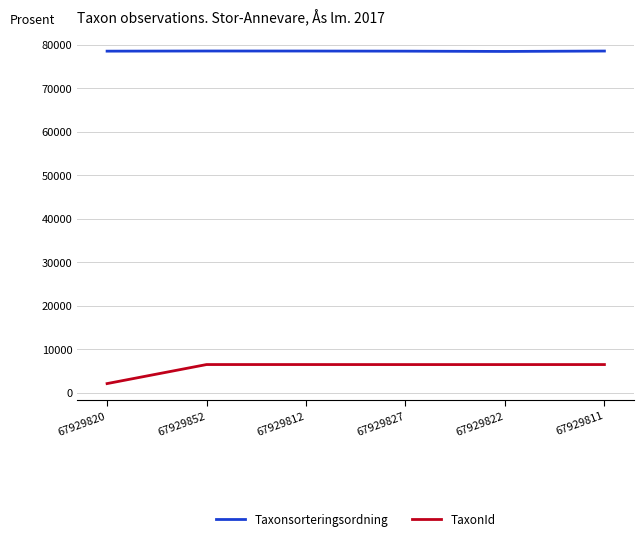

What is the minimum value for TaxonId?

2081